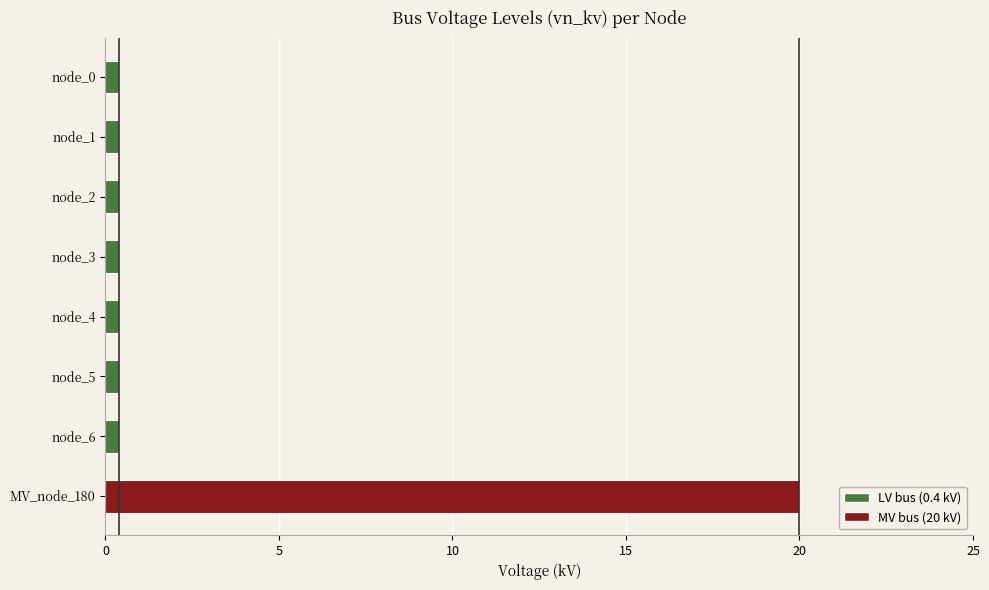

True or false: the data shows 0.4 at node_6.

True